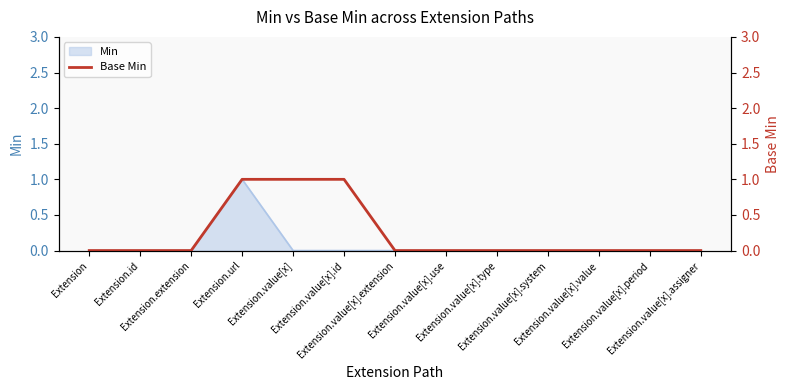

At which label is the value closest to 0?

Extension